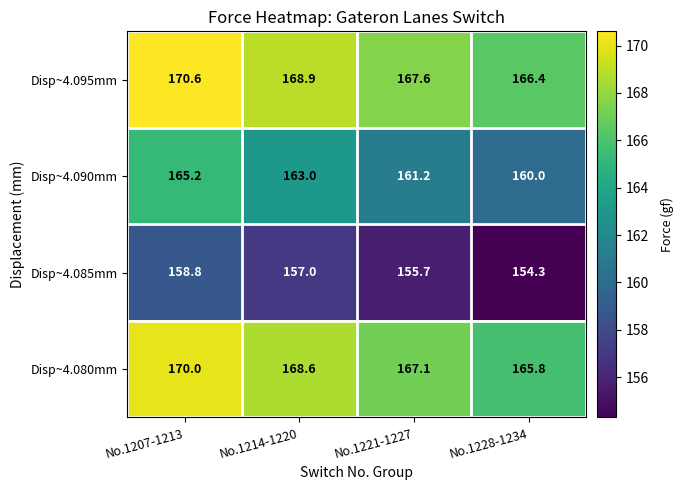

Which series has the largest range (max minus min)?

Disp~4.090mm